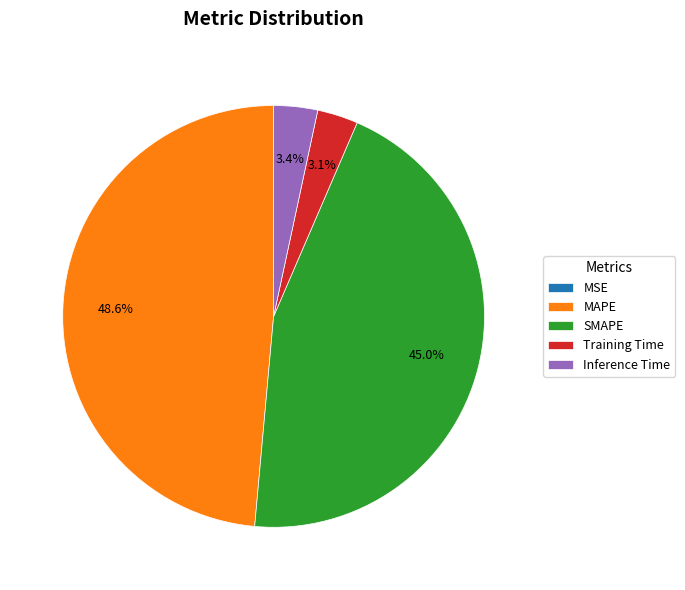

Which has a higher value, SMAPE or Inference Time?

SMAPE